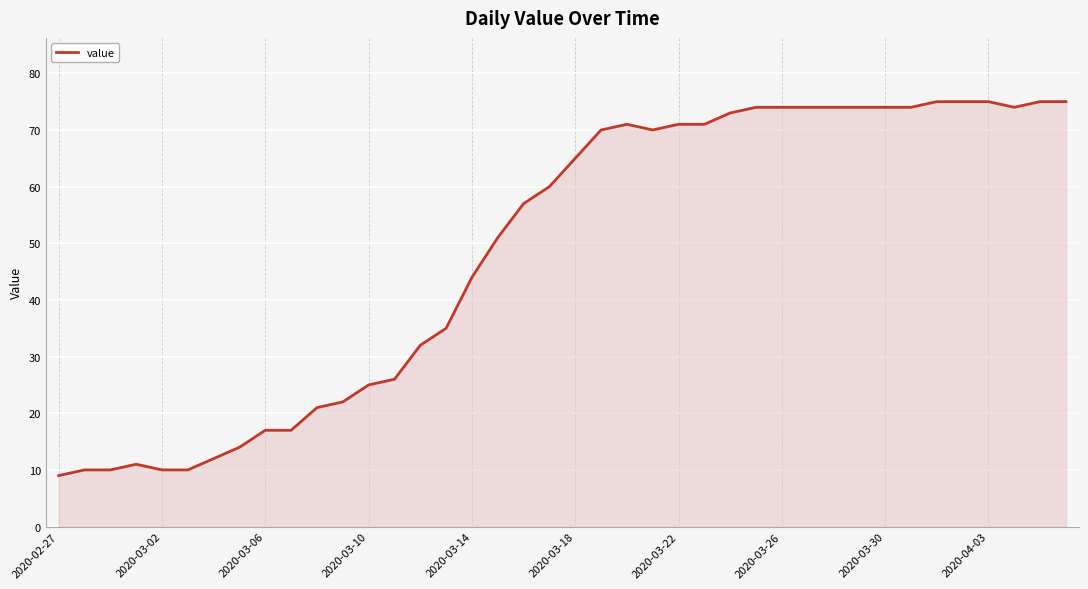

What is the minimum value shown in the chart?

9